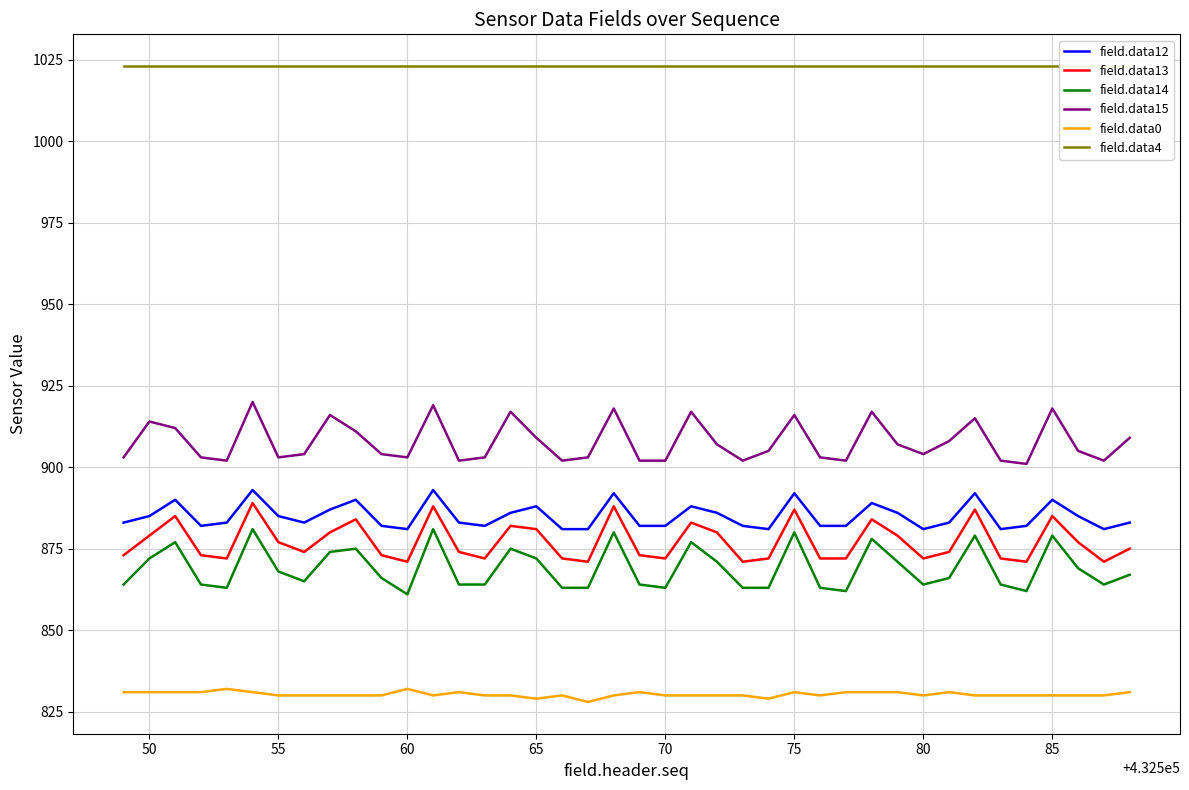

True or false: field.data15 and field.data0 cross at least once.

False